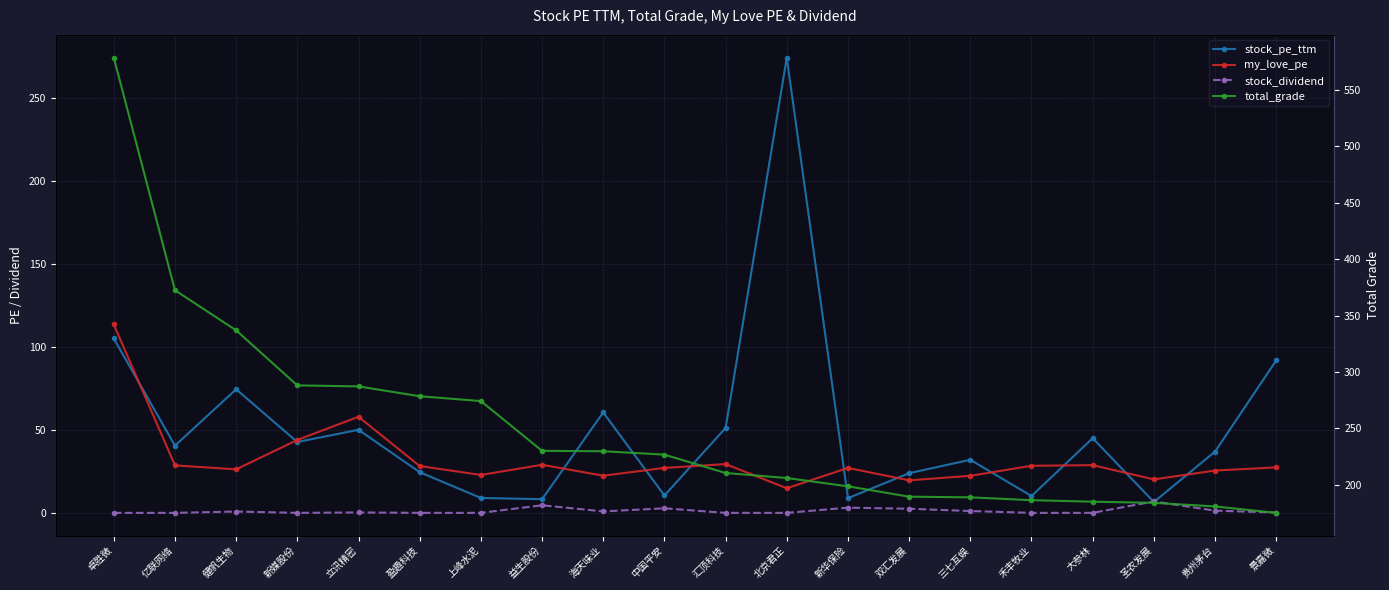

In stock_dividend, how many points are lower than both neighbors (excluding endpoints)?

2